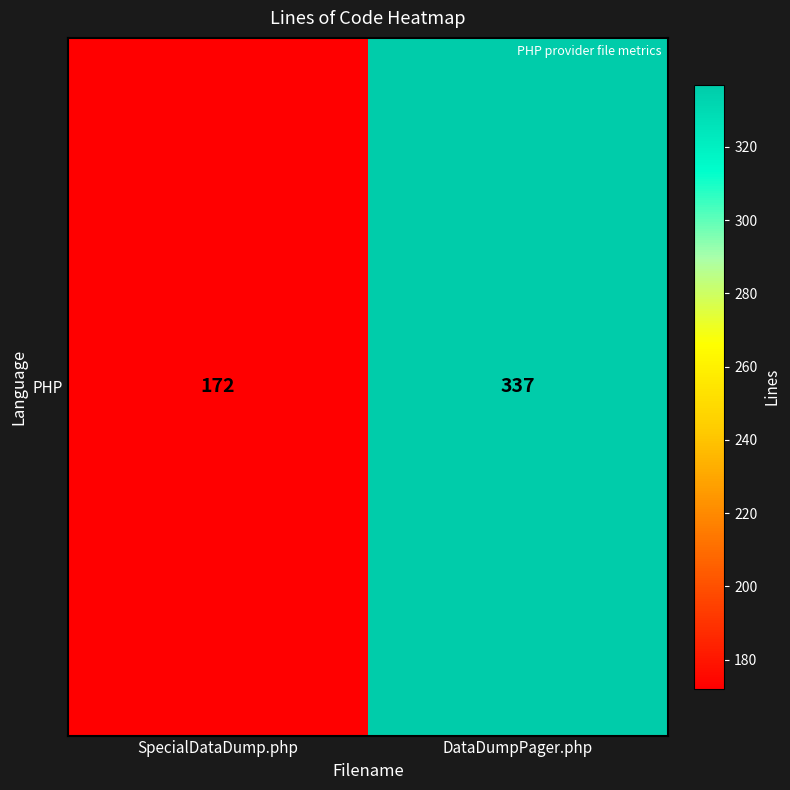

What is the greatest value displayed?

337